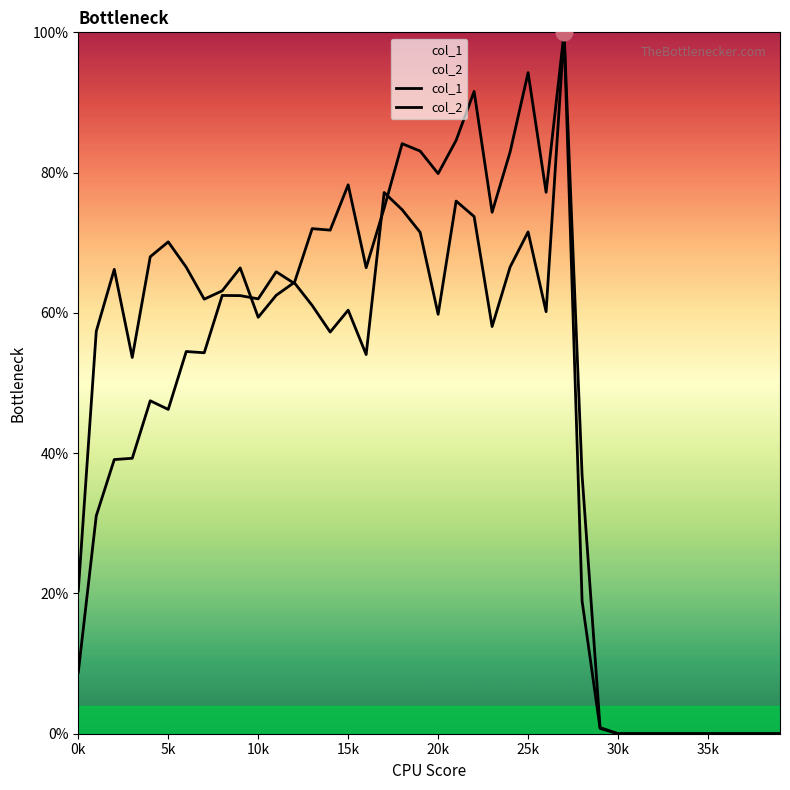

How many lines are shown in the chart?

2